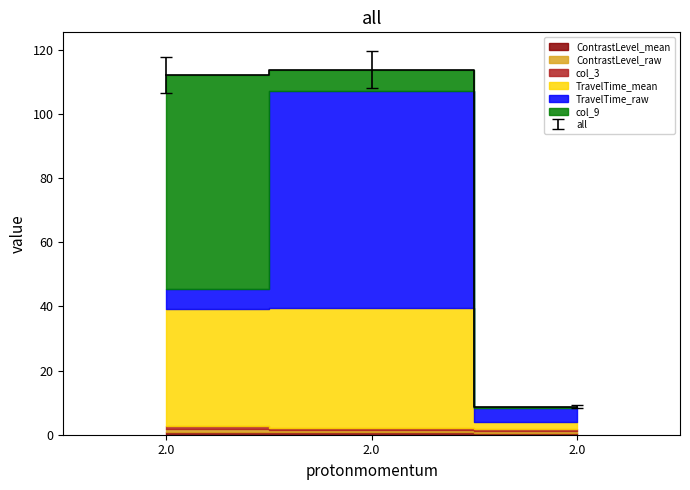

What is the smallest value displayed?

0.4